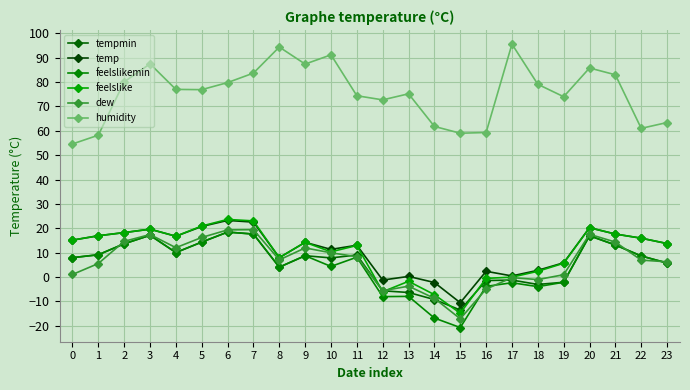

Reading left to right, extract all data points from this chart.

tempmin: 0=7.9	1=9.1	2=13.6	3=17.1	4=10.0	5=14.3	6=18.4	7=17.6	8=4.0	9=8.7	10=7.8	11=9.0	12=-5.7	13=-6.4	14=-9.3	15=-13.6	16=-1.5	17=-1.3	18=-3.1	19=-2.2	20=16.9	21=13.1	22=8.6	23=5.7
temp: 0=15.1	1=16.9	2=18.2	3=19.6	4=16.7	5=20.7	6=23.2	7=22.5	8=7.9	9=14.2	10=11.3	11=13.0	12=-1.3	13=0.2	14=-2.3	15=-10.6	16=2.3	17=0.4	18=2.7	19=5.8	20=20.2	21=17.6	22=15.9	23=13.7
feelslikemin: 0=7.9	1=9.1	2=13.6	3=17.1	4=10.0	5=14.3	6=18.4	7=17.6	8=4.0	9=8.7	10=4.3	11=8.1	12=-8.1	13=-8.0	14=-16.9	15=-20.8	16=-3.9	17=-2.4	18=-4.0	19=-2.2	20=16.9	21=13.1	22=8.6	23=5.7
feelslike: 0=15.1	1=16.9	2=18.2	3=19.6	4=16.7	5=20.9	6=23.6	7=23.0	8=7.9	9=14.2	10=10.3	11=12.9	12=-6.1	13=-1.8	14=-7.3	15=-14.9	16=-0.6	17=-0.1	18=2.3	19=5.6	20=20.2	21=17.6	22=15.9	23=13.7
dew: 0=1.0	1=5.5	2=14.6	3=17.4	4=12.0	5=16.2	6=19.3	7=19.4	8=7.0	9=11.9	10=9.9	11=8.3	12=-5.7	13=-3.8	14=-8.8	15=-17.2	16=-5.0	17=-0.3	18=-1.1	19=0.9	20=17.5	21=14.3	22=6.9	23=6.2
humidity: 0=54.6	1=58.2	2=80.1	3=87.5	4=77.0	5=76.9	6=79.8	7=83.7	8=94.4	9=87.4	10=91.2	11=74.4	12=72.7	13=75.2	14=61.8	15=59.0	16=59.3	17=95.6	18=79.1	19=74.0	20=85.8	21=83.0	22=61.0	23=63.4